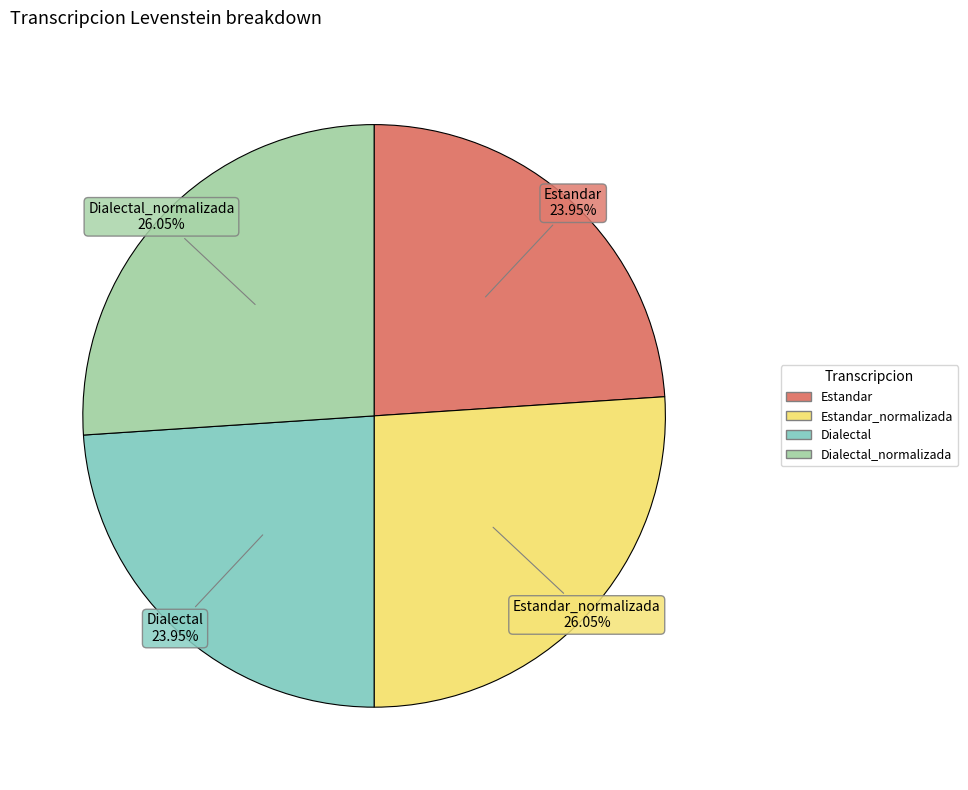

Count the number of slices in the pie.

4